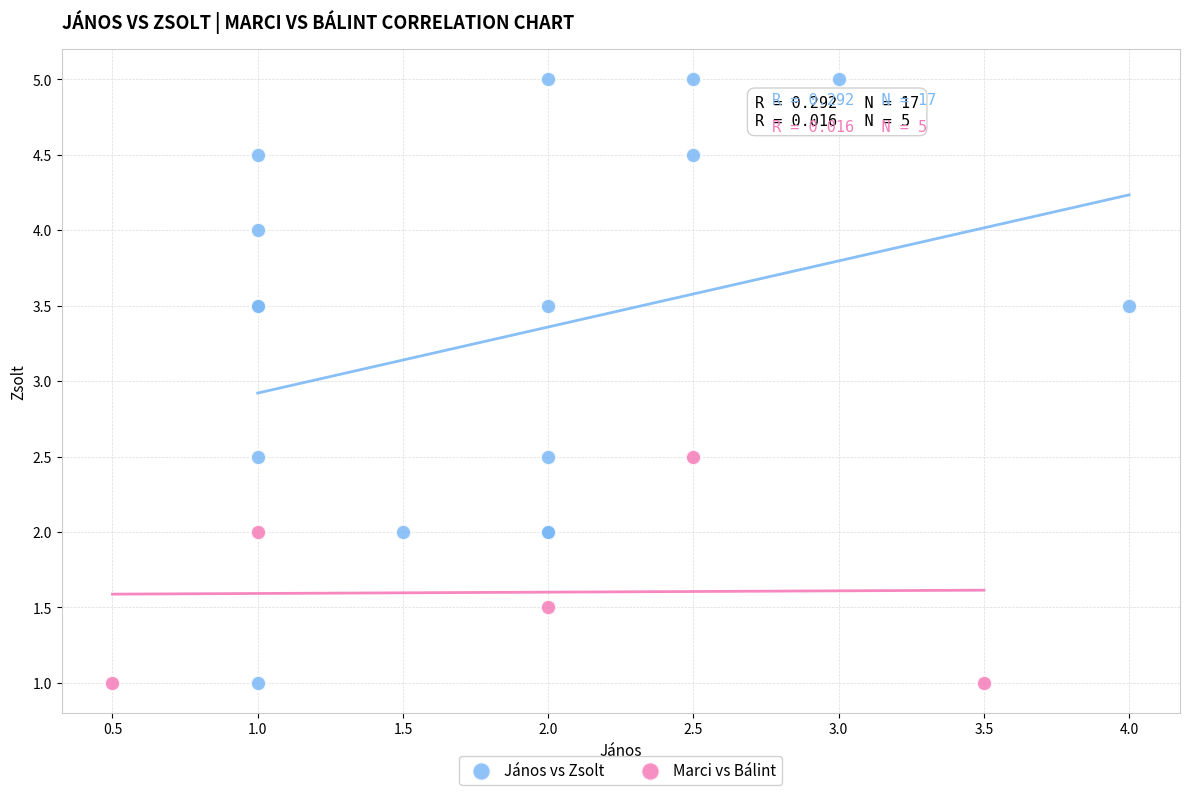

Which series has the largest Y range (max minus min)?

János vs Zsolt